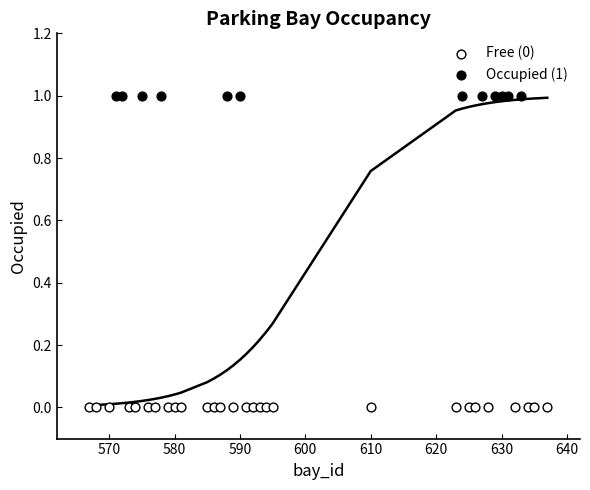

Which series contains the highest Y value?

Occupied (1)